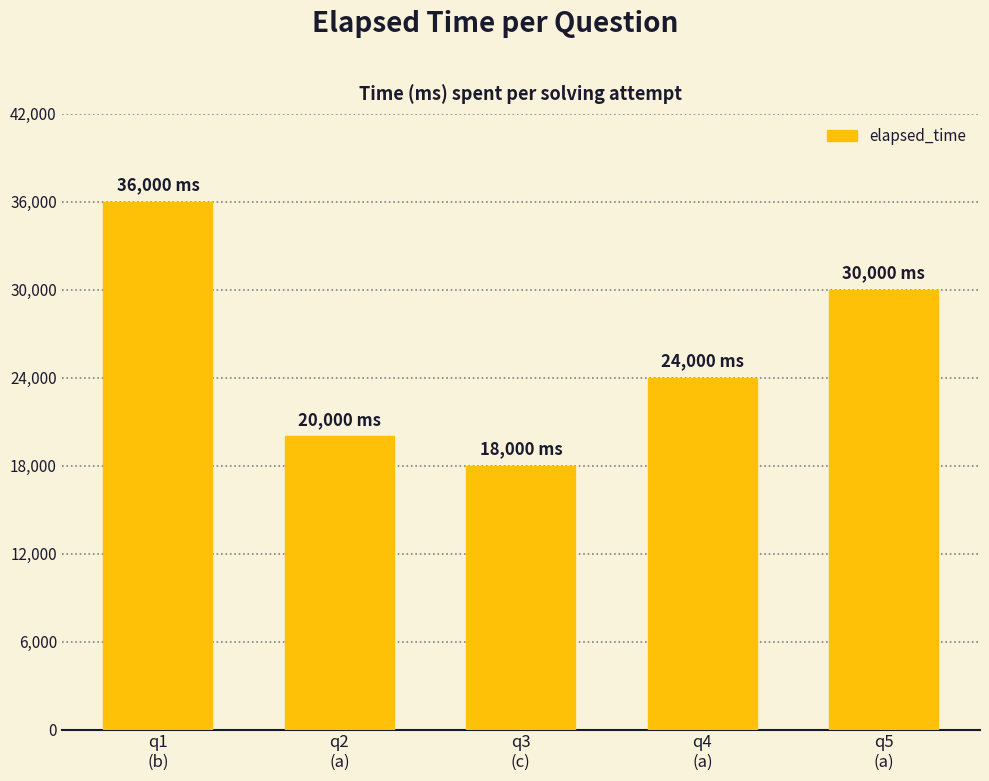

How many values are below 24000?

2